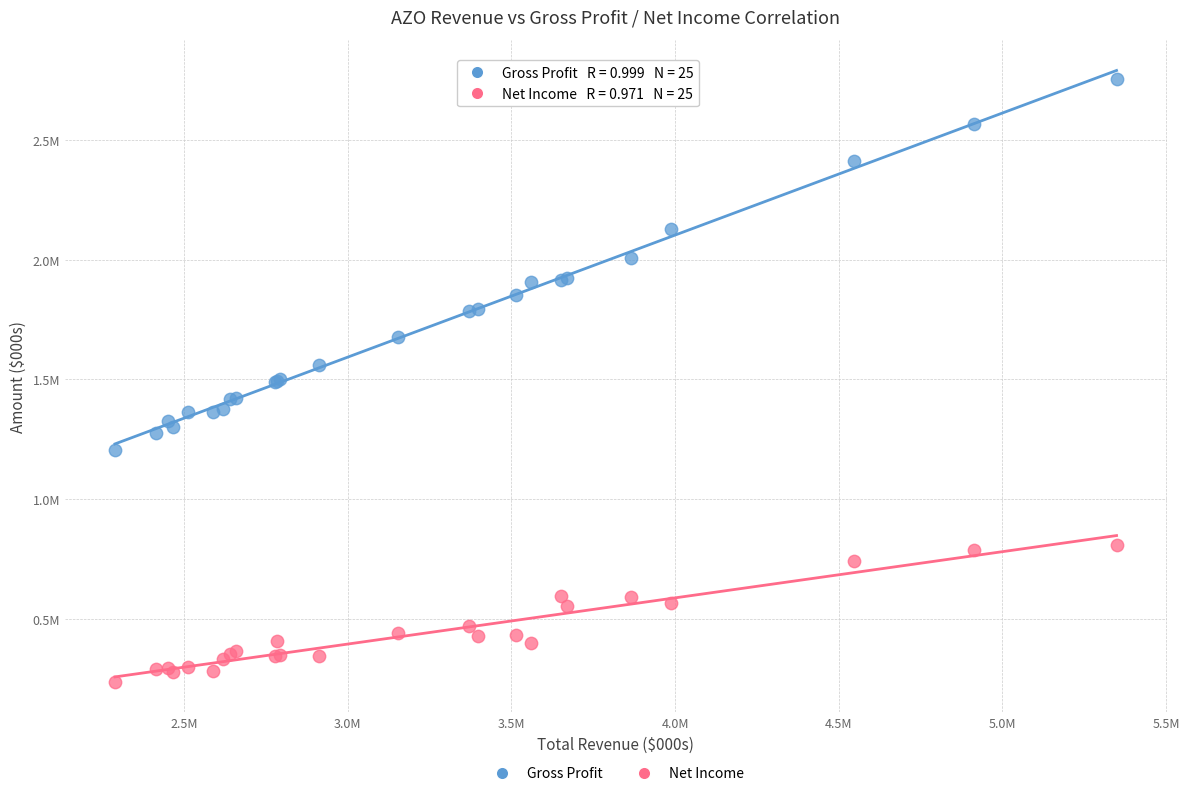

Which series has the largest Y range (max minus min)?

Gross Profit